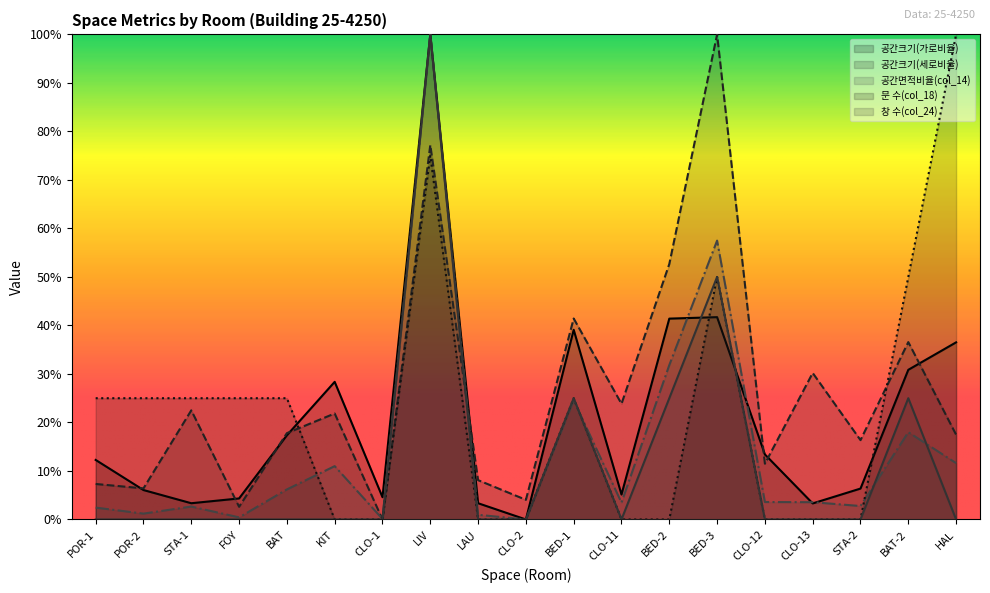

The 공간크기(세로비율) series shows 0.6 at BED-1. True or false?

False